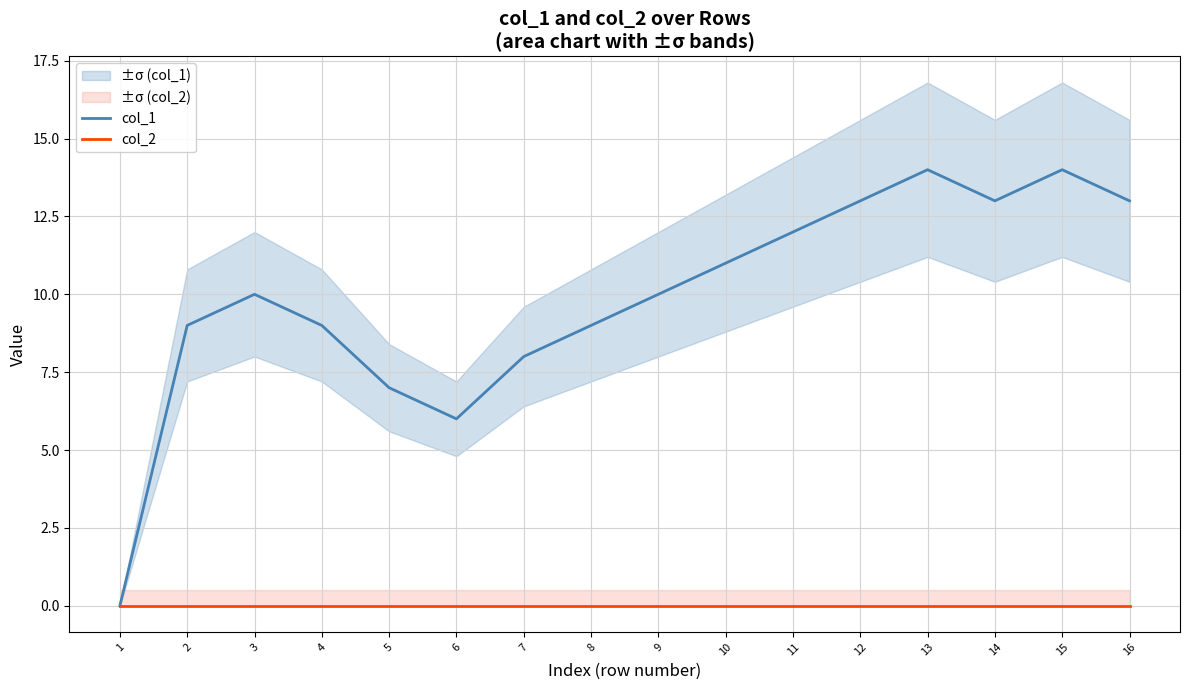

Reading right to left, transcribe all the data shown in this chart.

col_1: 16=13	15=14	14=13	13=14	12=13	11=12	10=11	9=10	8=9	7=8	6=6	5=7	4=9	3=10	2=9	1=0
col_2: 16=0	15=0	14=0	13=0	12=0	11=0	10=0	9=0	8=0	7=0	6=0	5=0	4=0	3=0	2=0	1=0